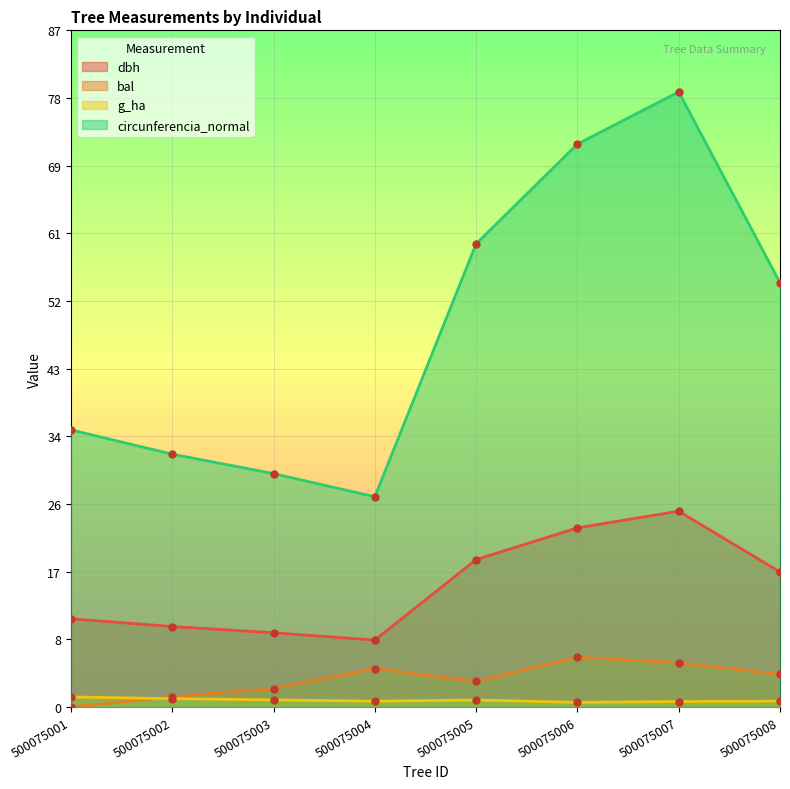

What are all the series names shown in the legend?

dbh, bal, g_ha, circunferencia_normal